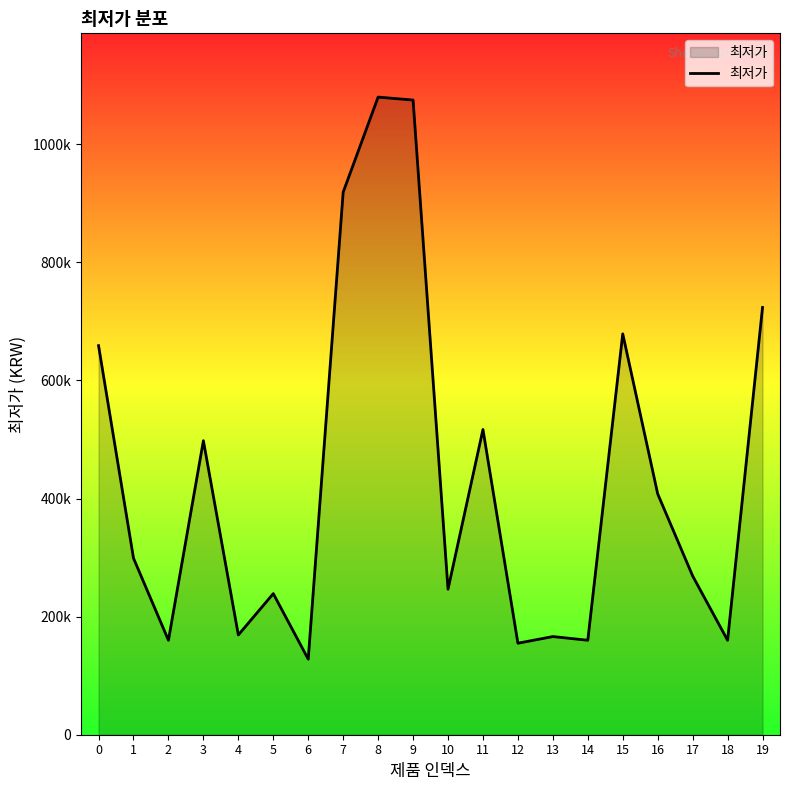

Does the chart have visible grid lines?

No